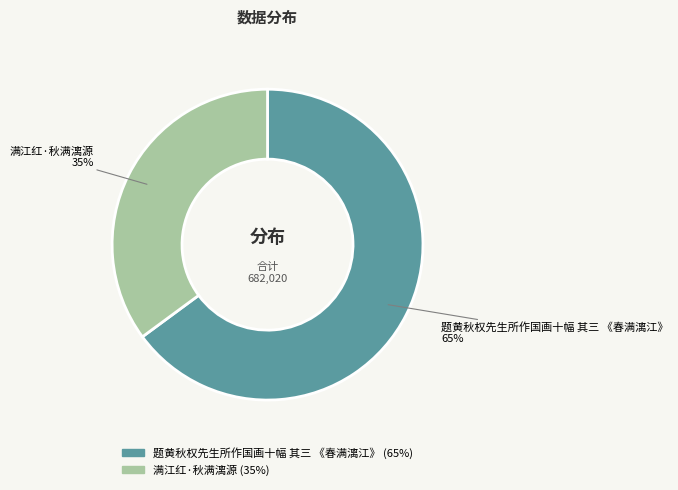

Which has a higher value, 满江红·秋满漓源 or 题黄秋权先生所作国画十幅 其三 《春满漓江》?

题黄秋权先生所作国画十幅 其三 《春满漓江》